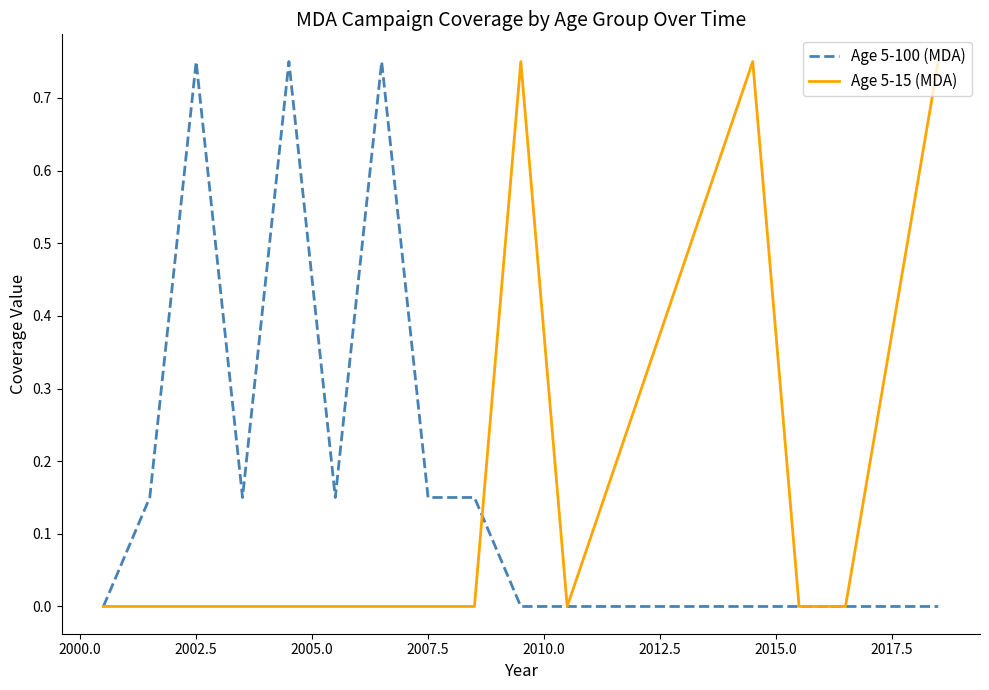

Which series has the largest total across all categories?

Age 5-100 (MDA)